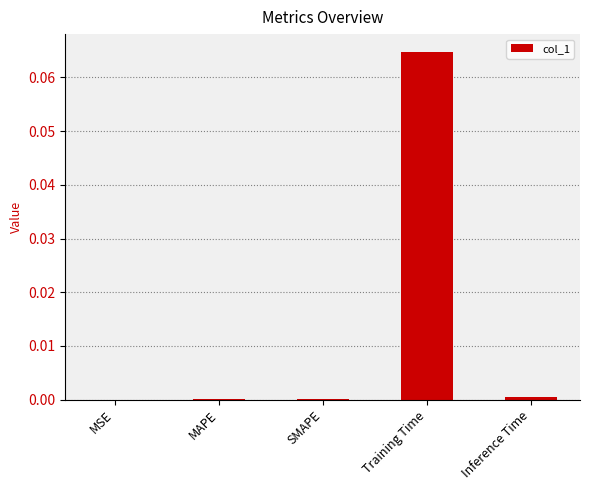

Are the bars horizontal?

No